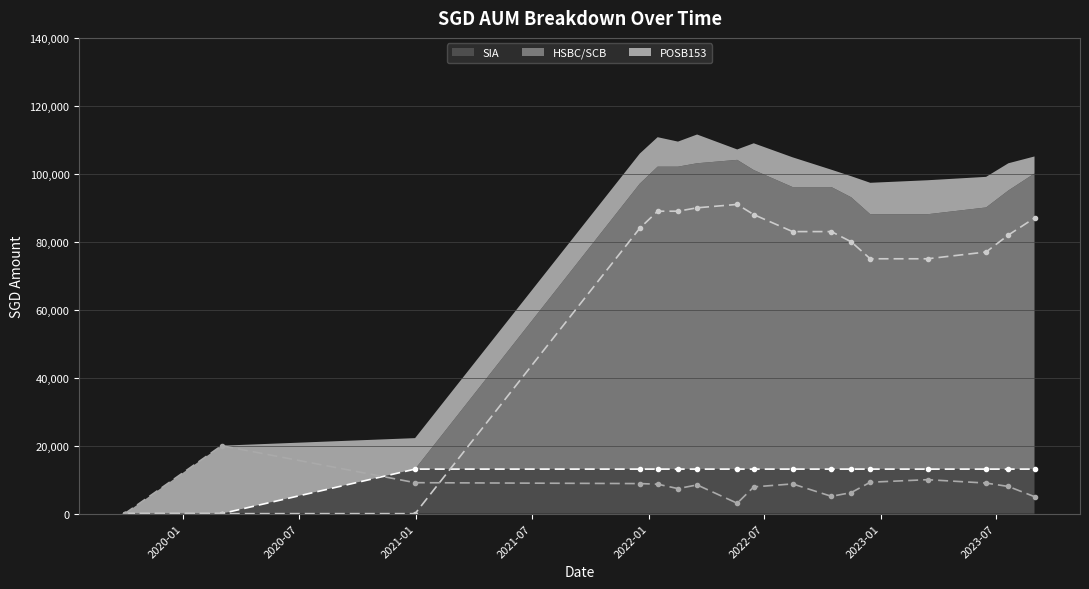

What is the difference between the maximum and second lowest values in the SIA (line) series?

13108.5